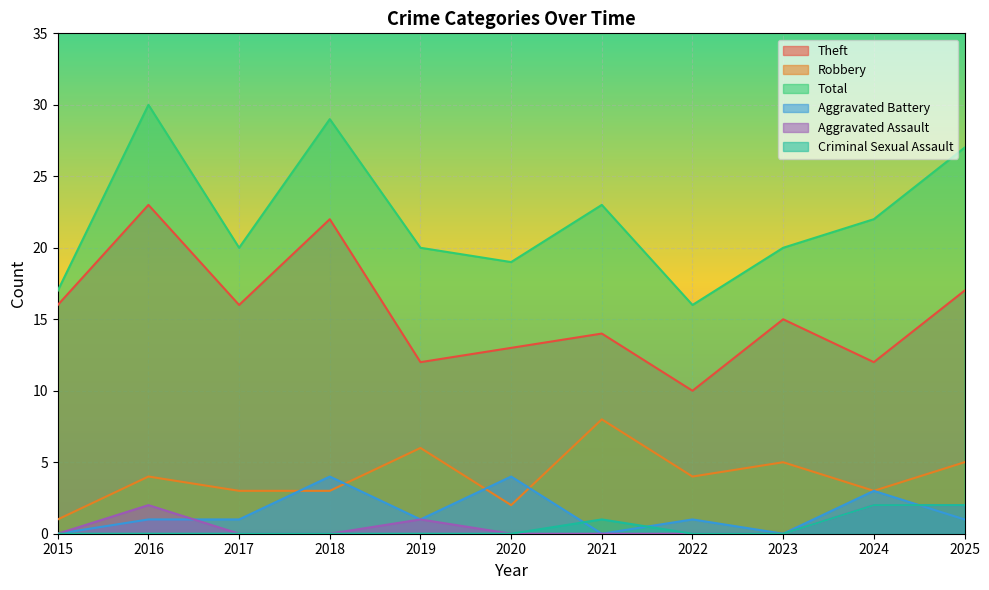

What is the sum of all Aggravated Assault values?

7